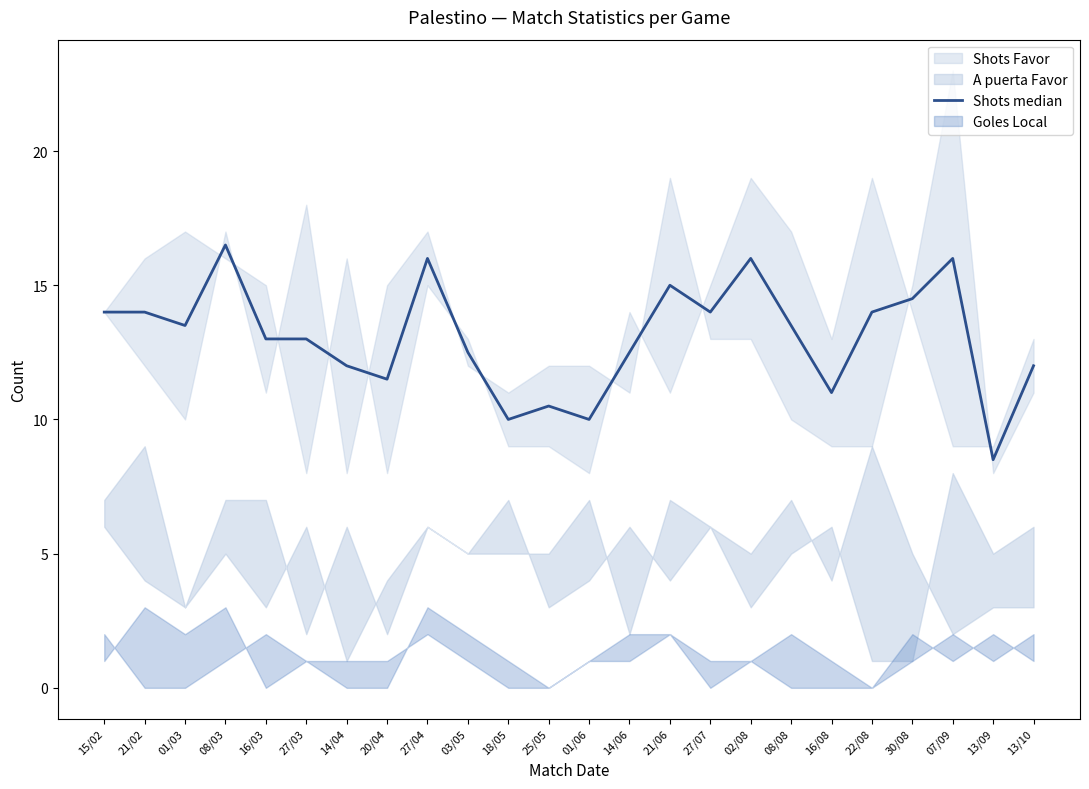

What is the label of the 7th point from the left?

14/04